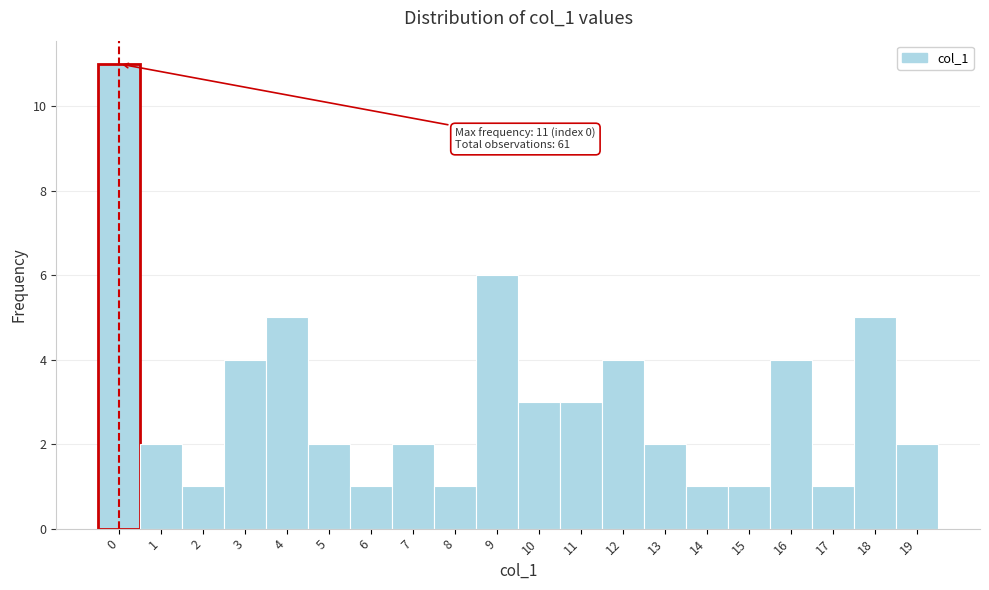

Over which range of the x-axis is the bar tallest?

-0.5 to 0.5